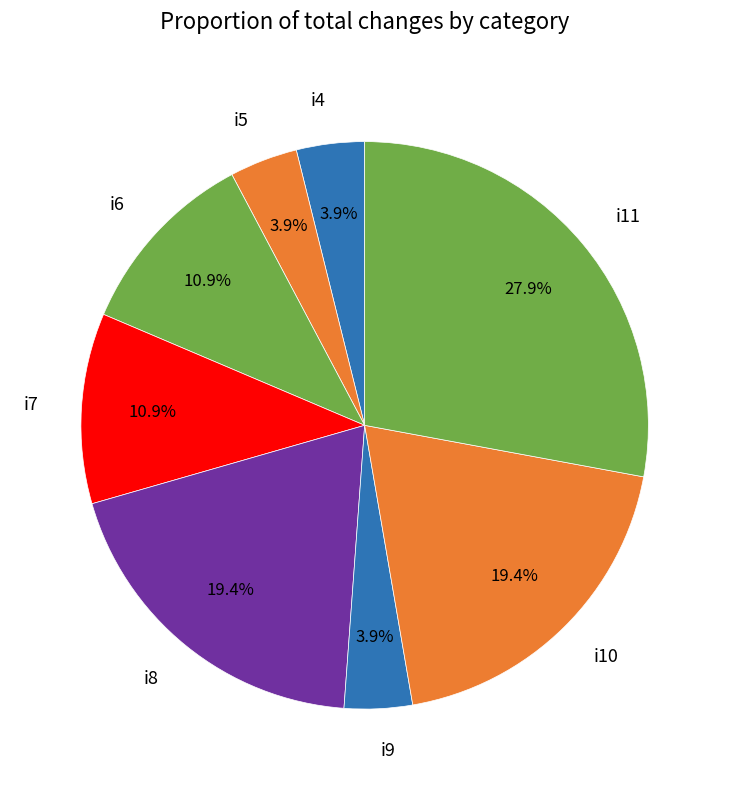

What is the largest slice in the pie chart?

i11